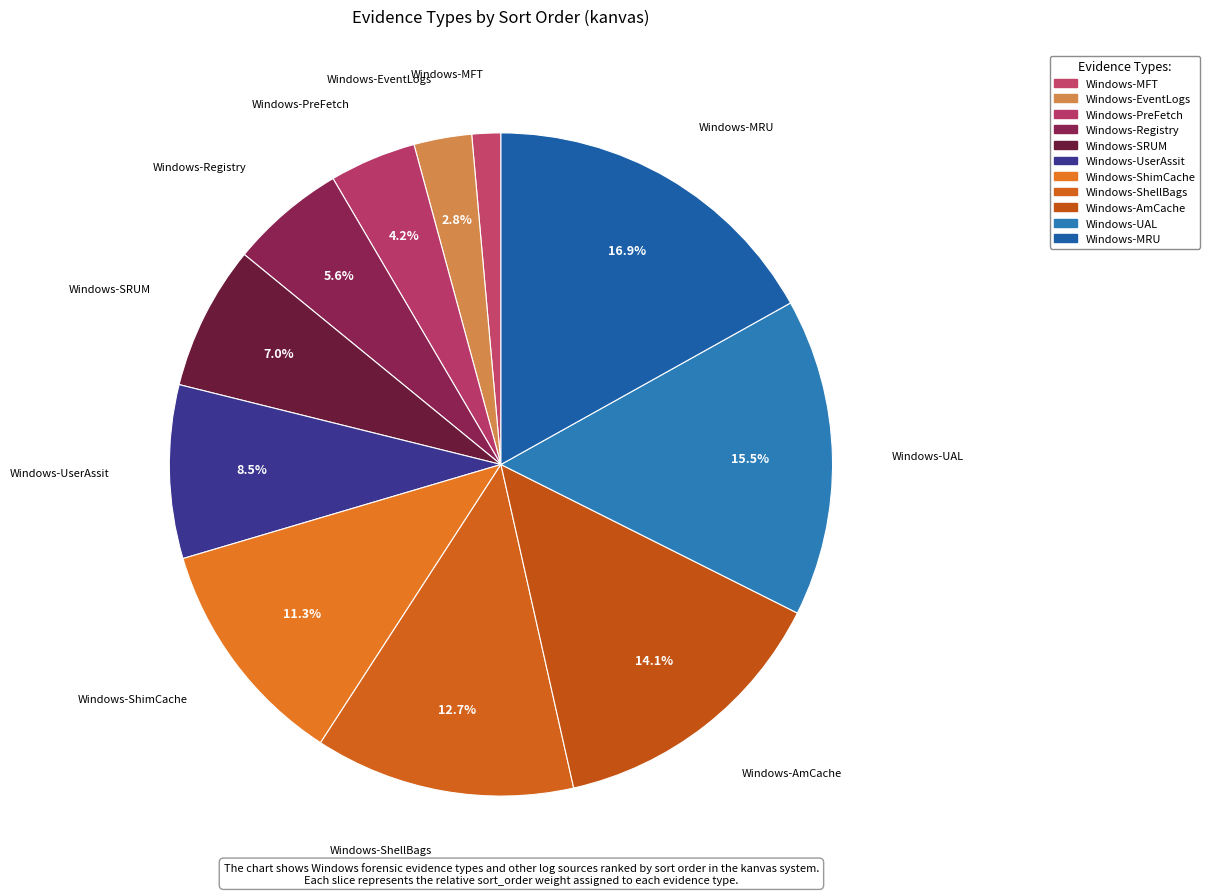

Which slice is the smallest?

Windows-MFT